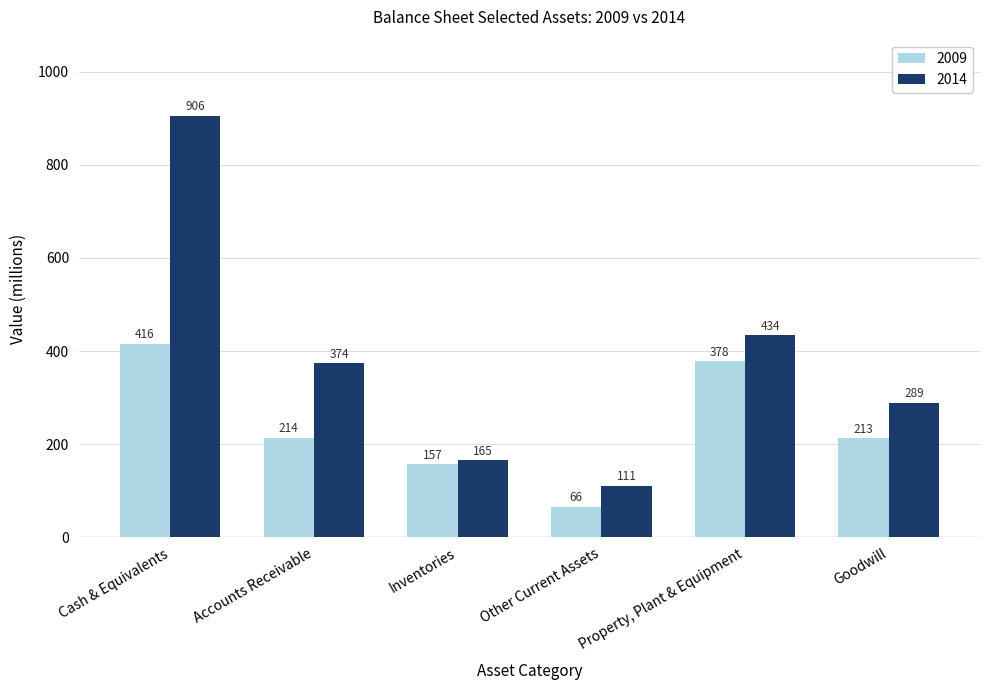

Which category has the lowest value in the 2009 series?

Other Current Assets